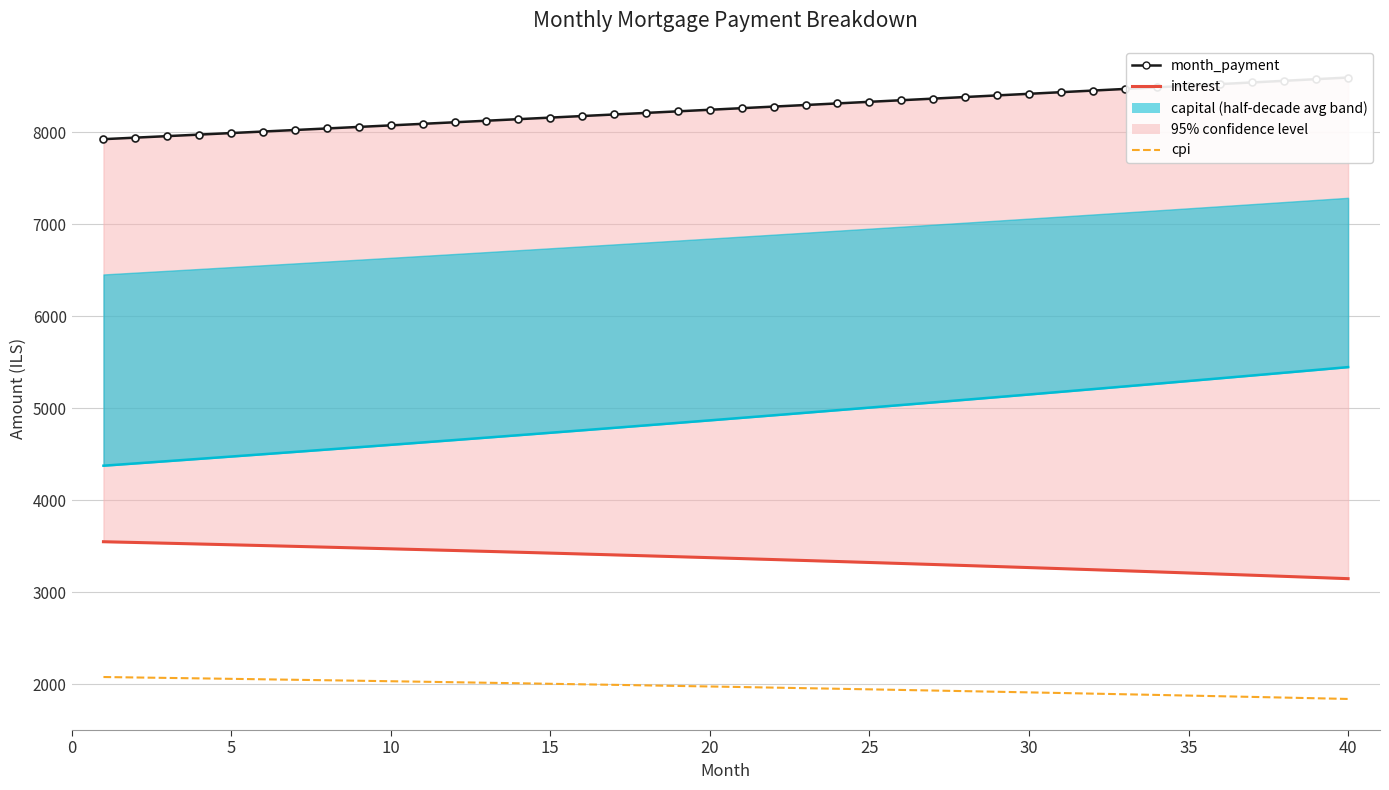

At 5, list the series in order from largest to smallest.

month_payment, capital, interest, cpi